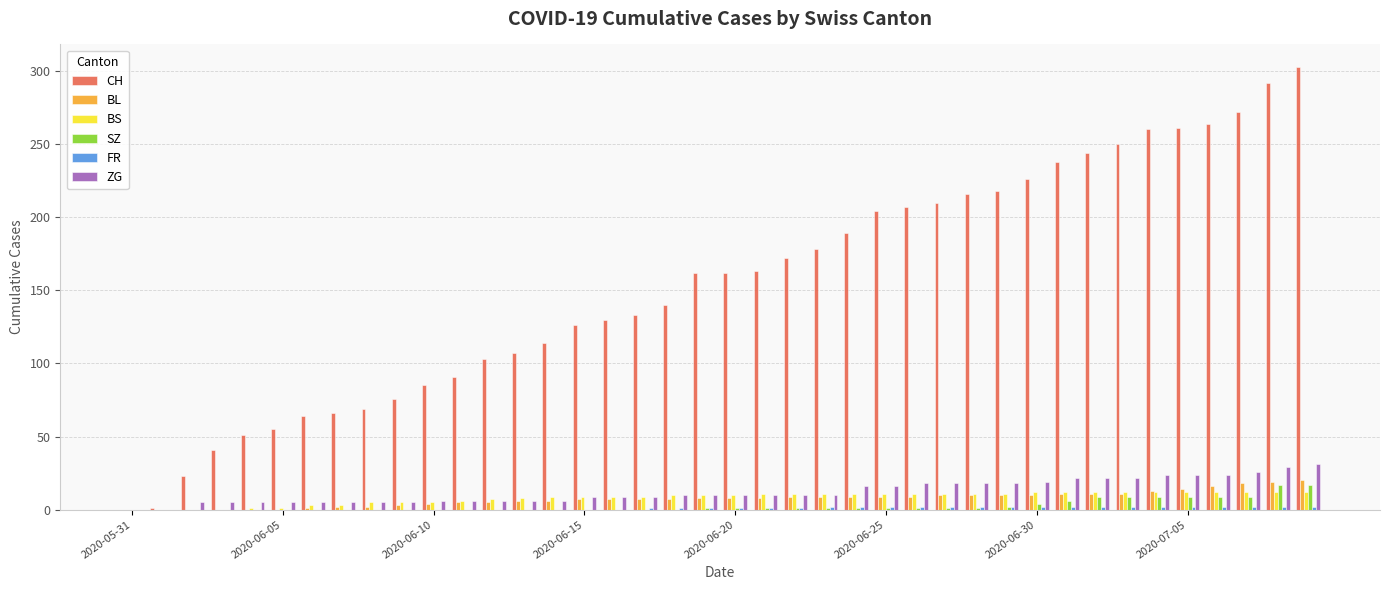

How many groups of bars are there?

40